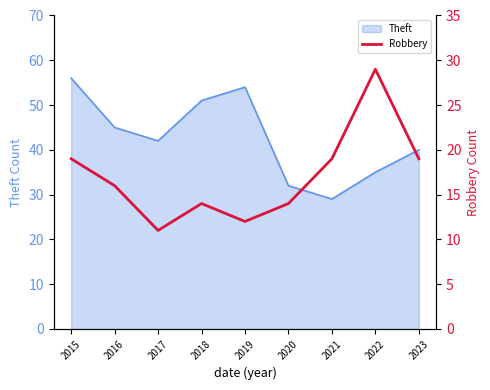

How many interior local valleys (lower than both neighbors) does the data have?

2